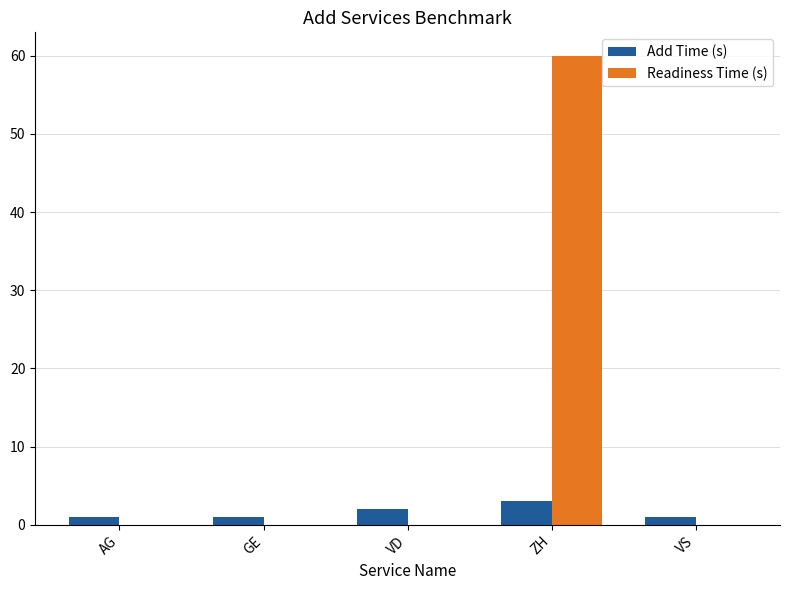

Which series has the widest spread of values?

Readiness Time (s)